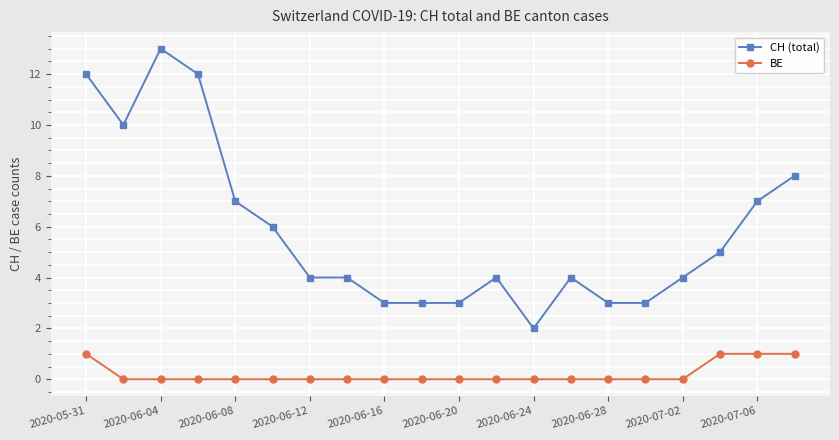

Which series has the widest spread of values?

CH (total)